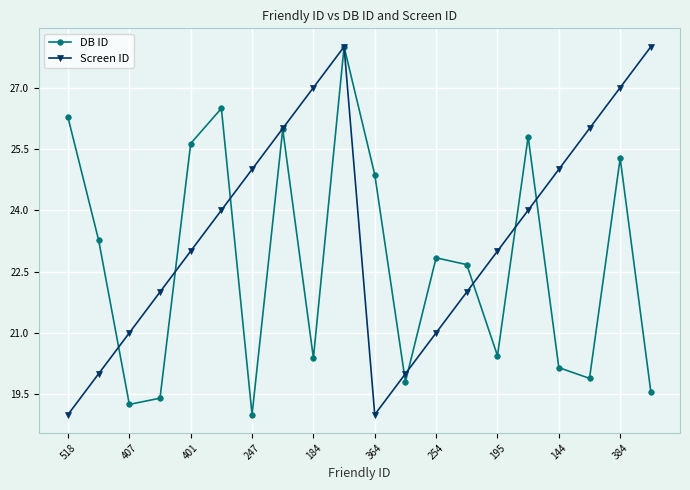

How many distinct data groups are displayed?

2